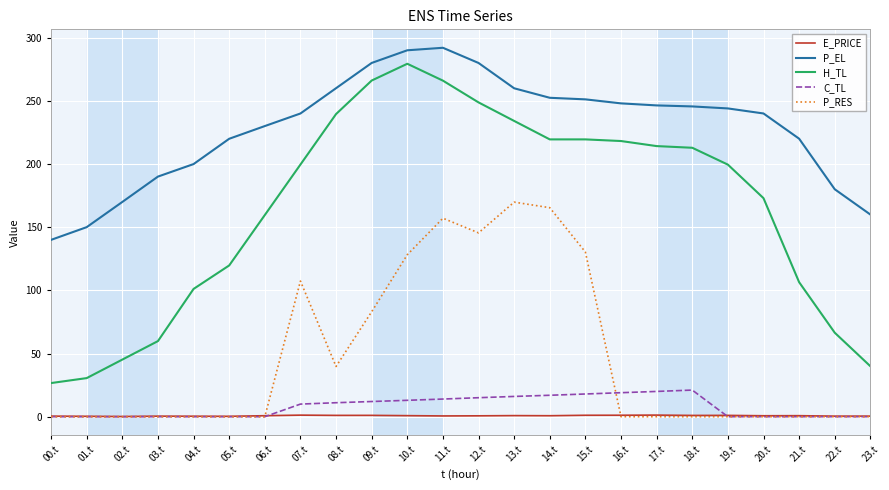

How many categories are shown in the chart?

24